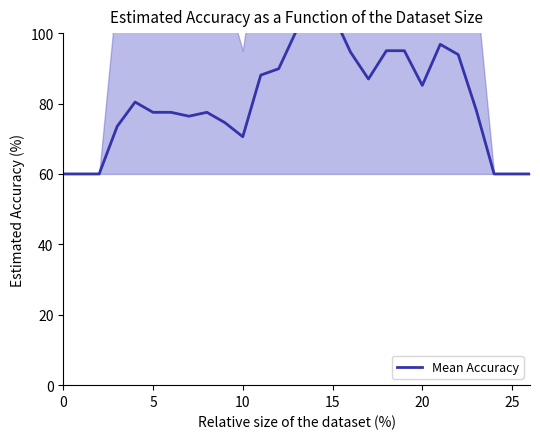

What is the label of the 20th point from the right?

7